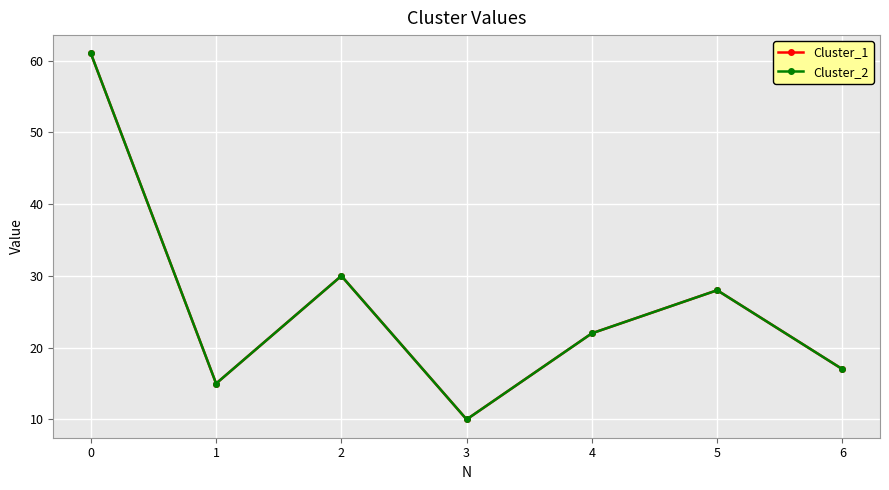

Between 3 and 1, which is larger?

1